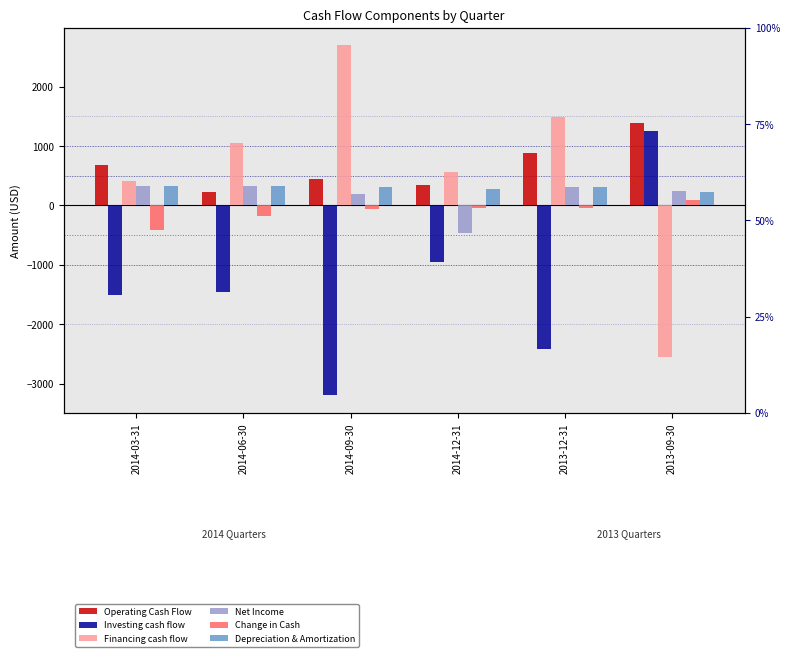

Which category has the highest value across all series?

2014-09-30